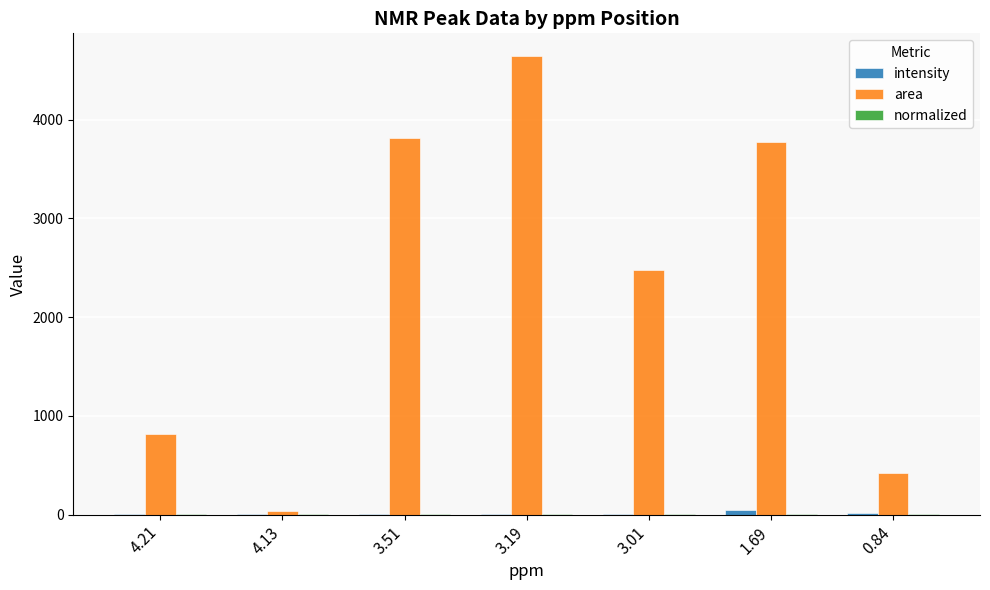

What is the sum of all area values?

15984.9